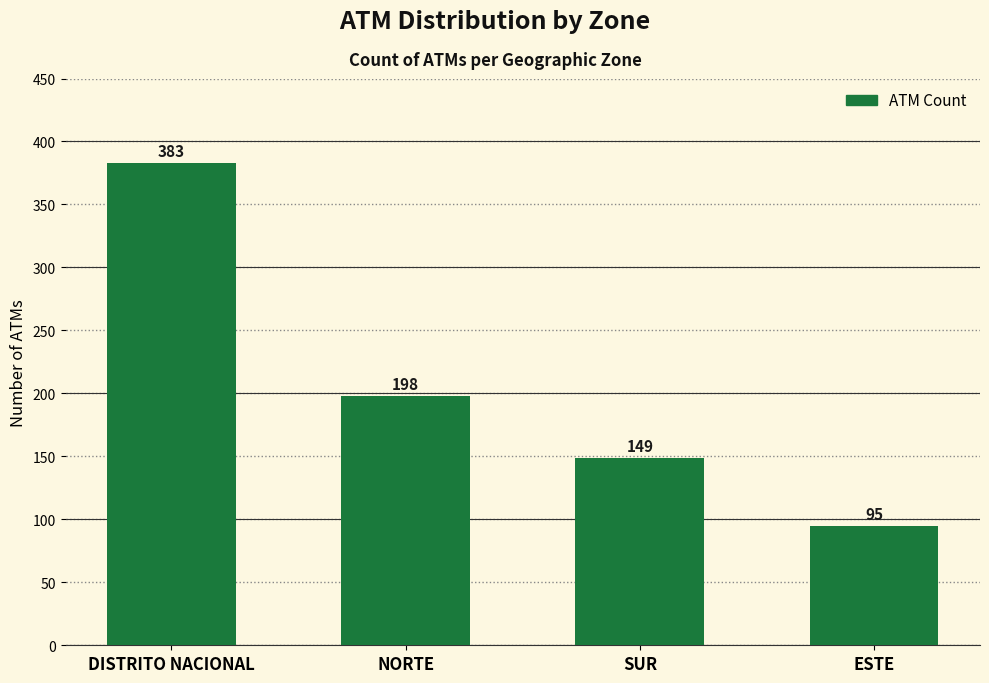

List the labels in order of value, largest first.

DISTRITO NACIONAL, NORTE, SUR, ESTE